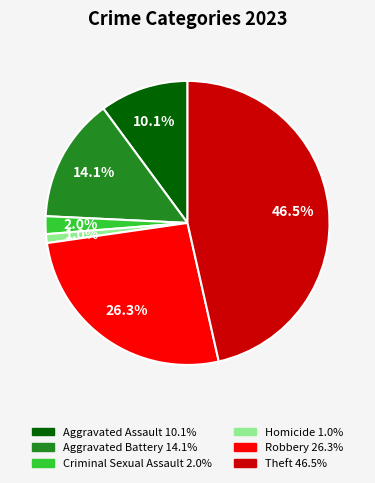

Is there any slice that represents more than half of the pie?

No